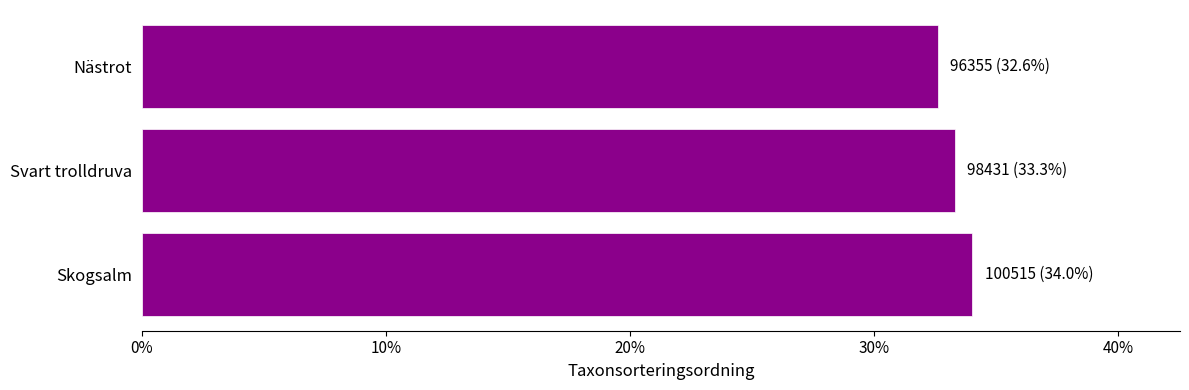

Does the chart contain any negative values?

No